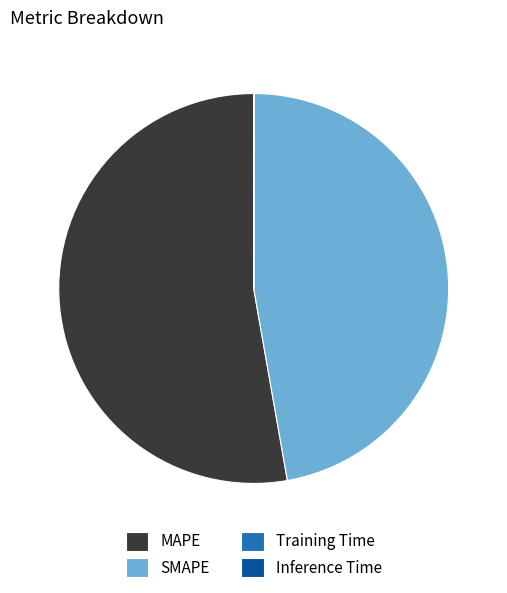

Is it true that SMAPE is 47% of the pie?

True